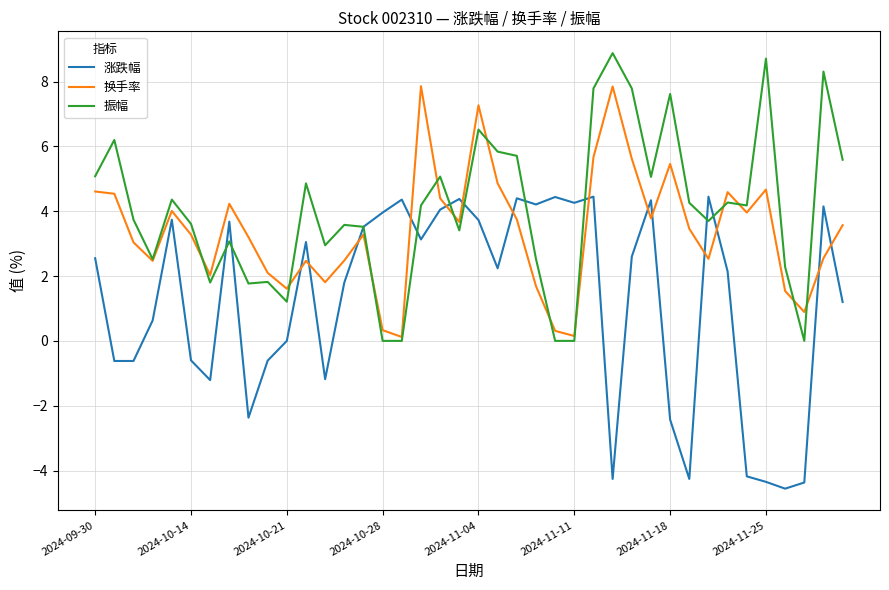

What is the highest value of the 换手率 series?

7.9